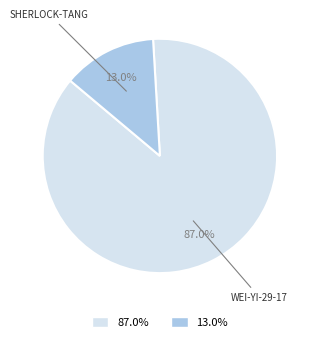

Is there a majority slice in this chart?

Yes